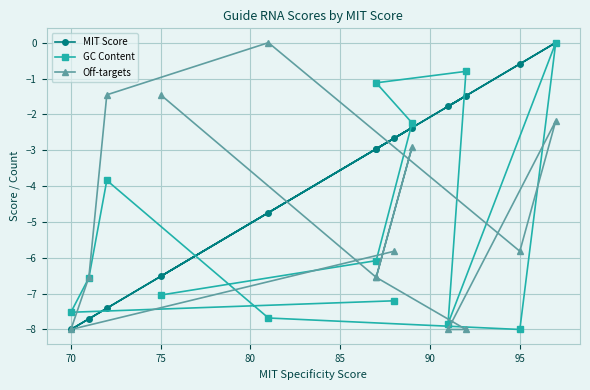

Which series has the widest spread of values?

MIT Score